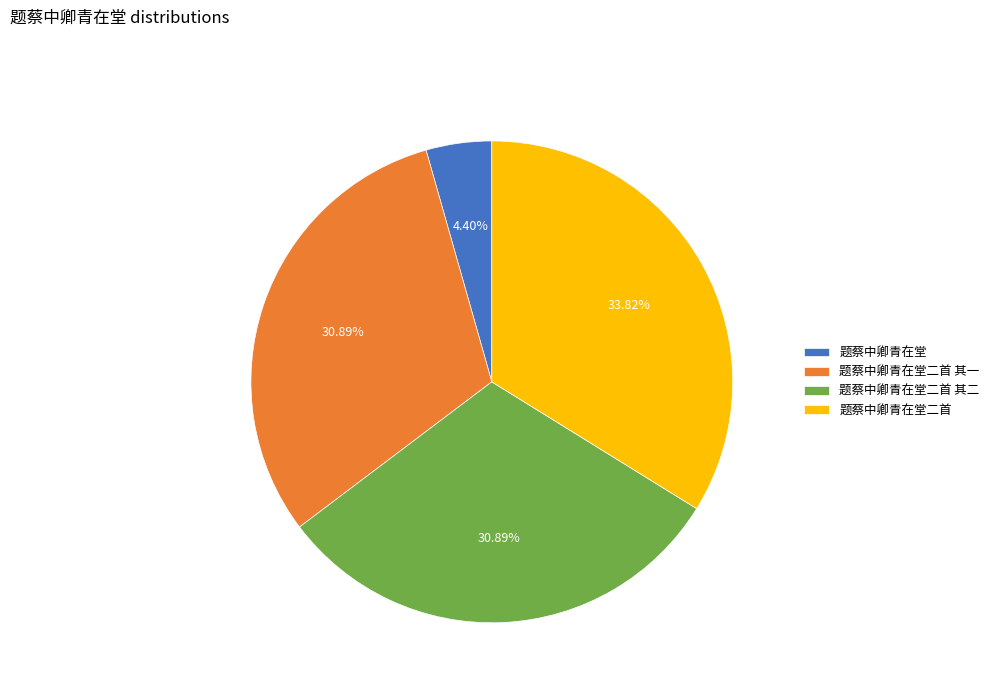

To the nearest percent, what portion does 题蔡中卿青在堂 represent?

4%